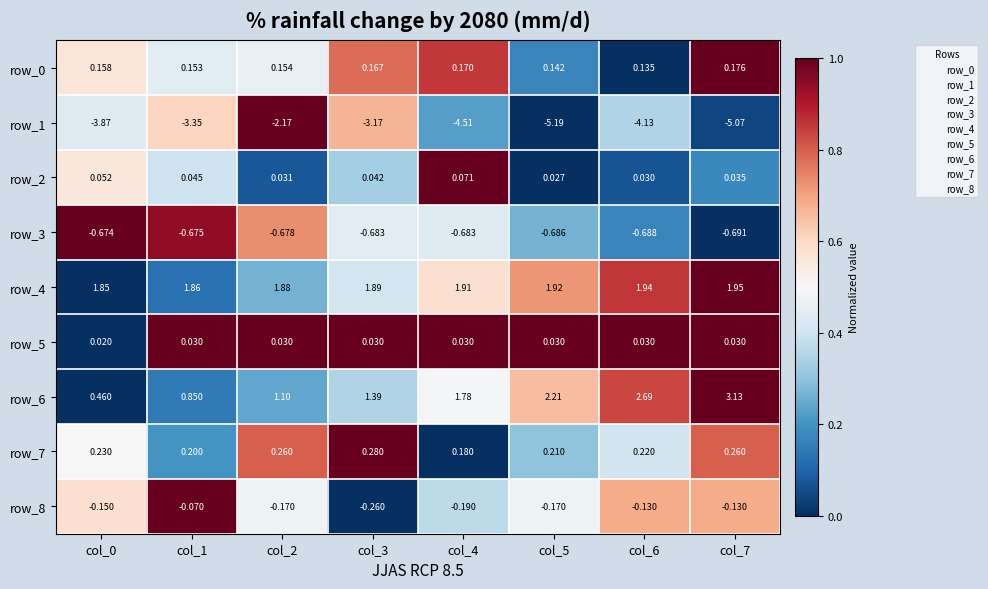

Is the value of row_7 at col_4 greater than the value of row_1 at col_1?

Yes